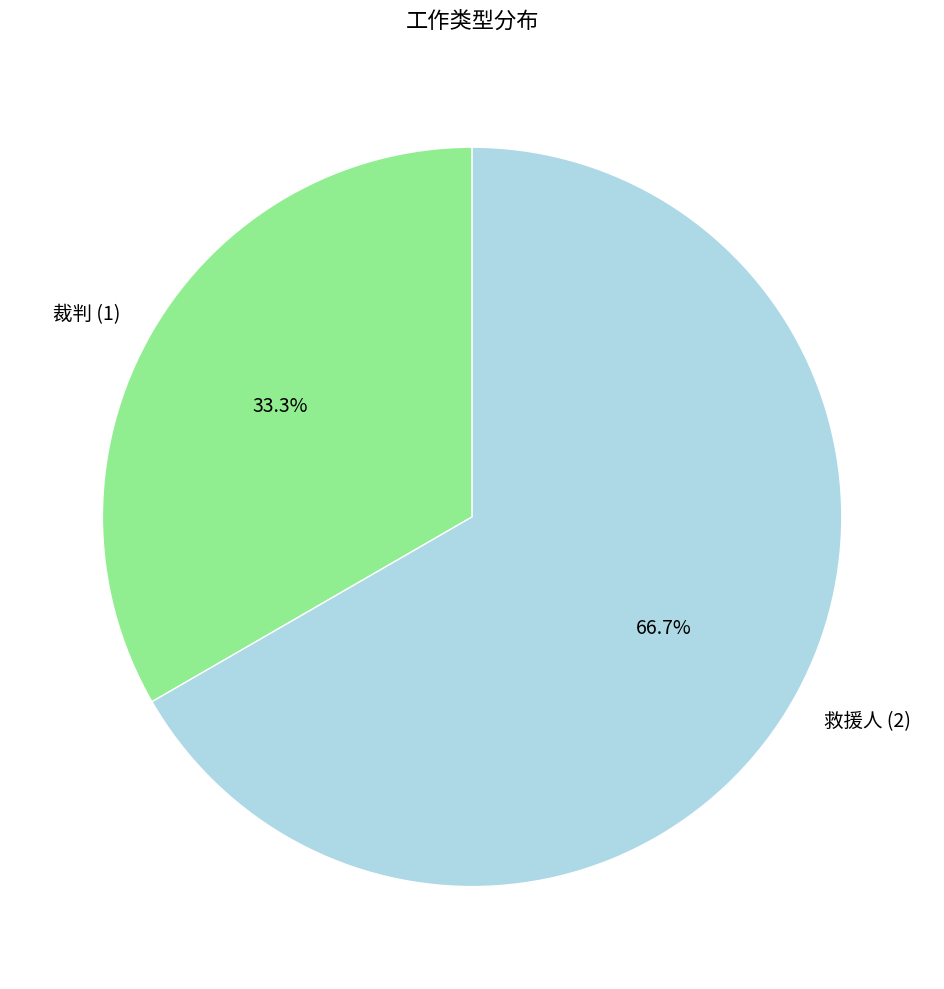

Rank the categories by value from highest to lowest.

救援人 (2), 裁判 (1)